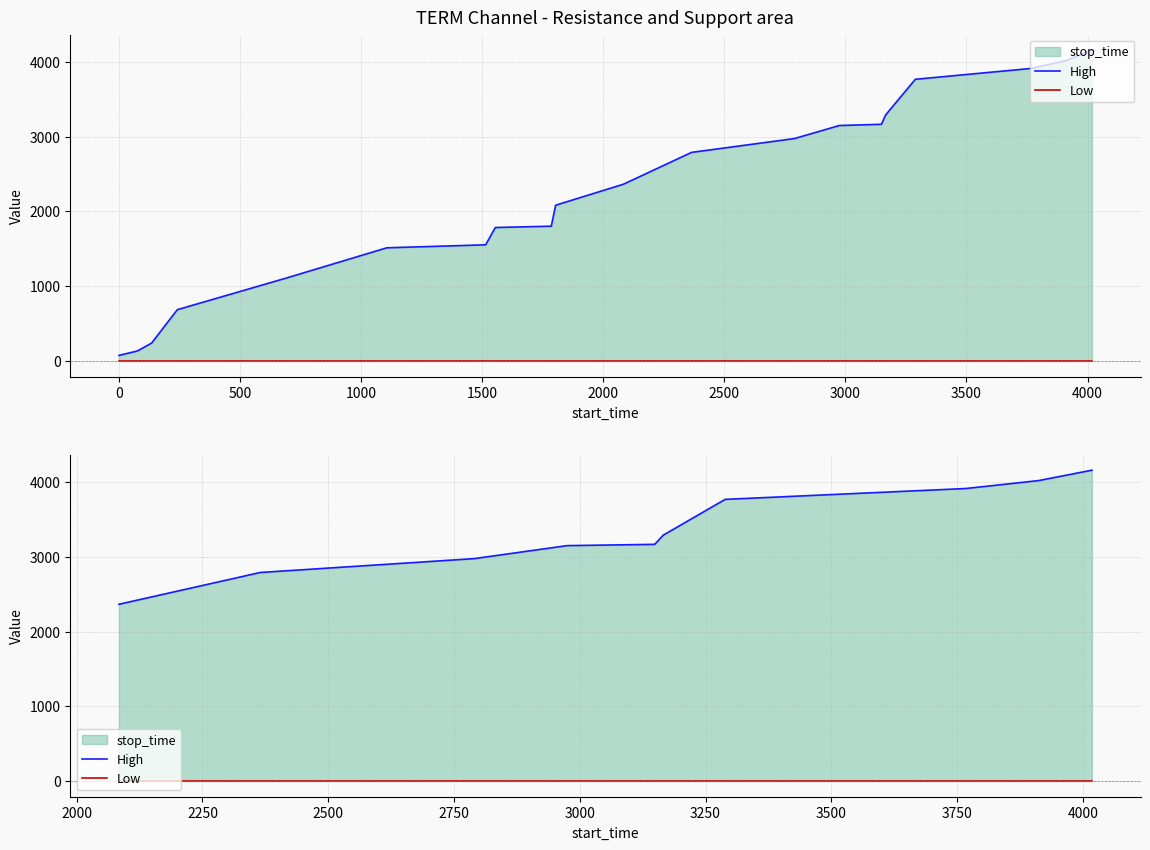

Is the value of High at 3500 greater than the value of Low at 3000?

Yes